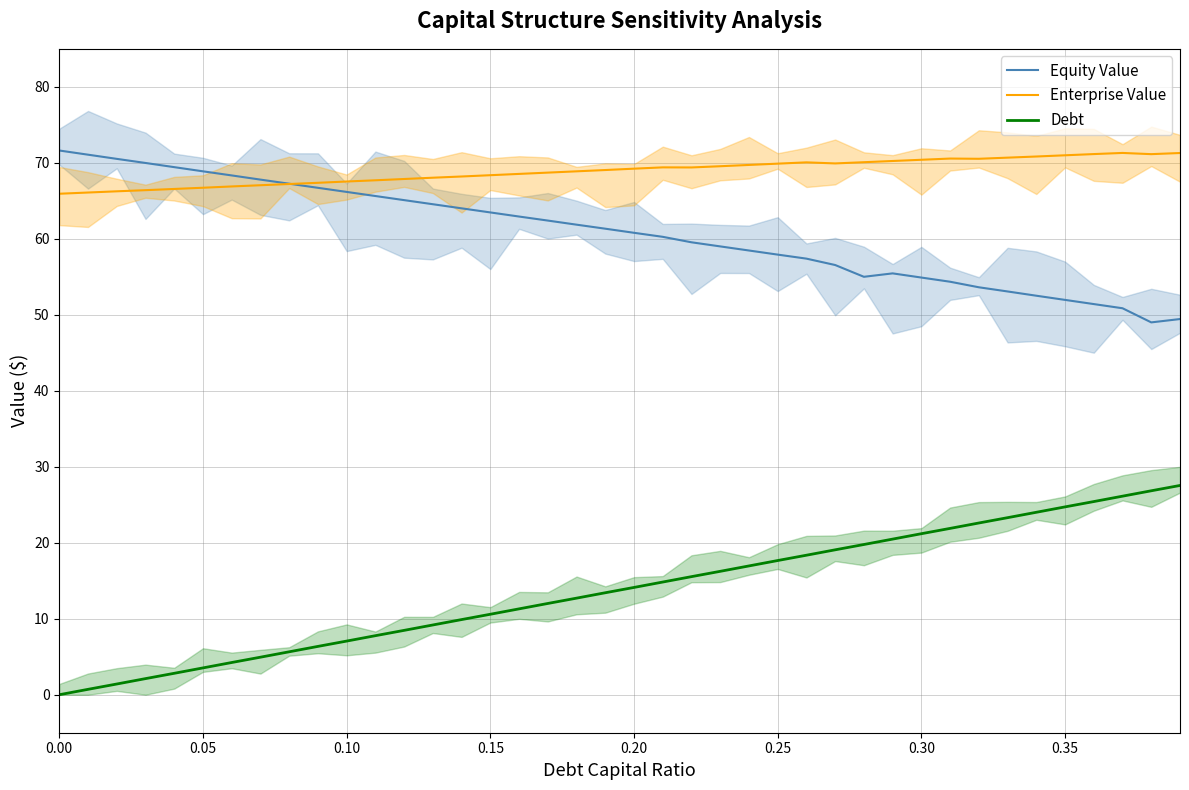

Count the number of categories in the chart.

40